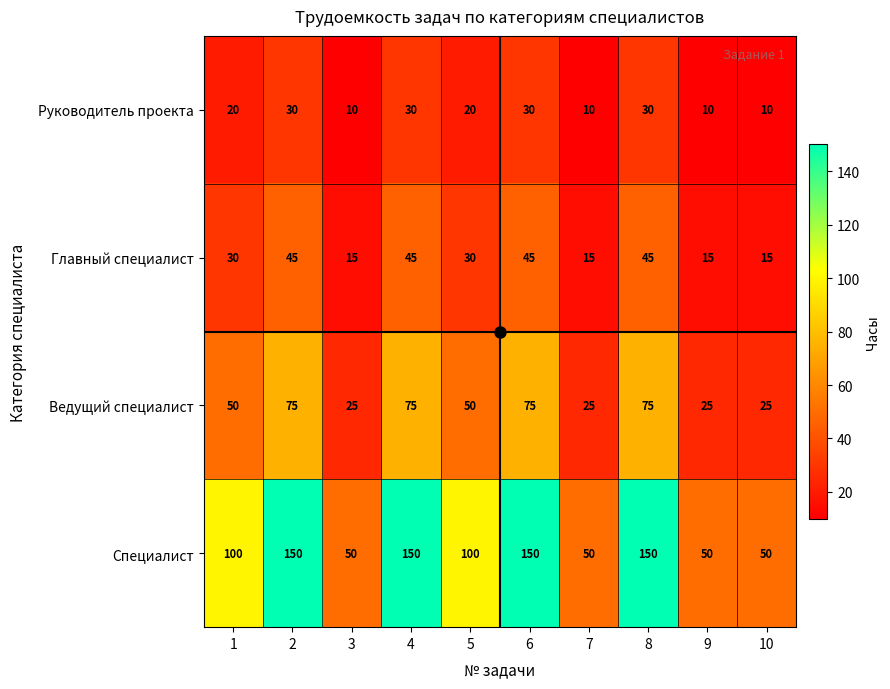

Which series has the largest range (max minus min)?

Специалист